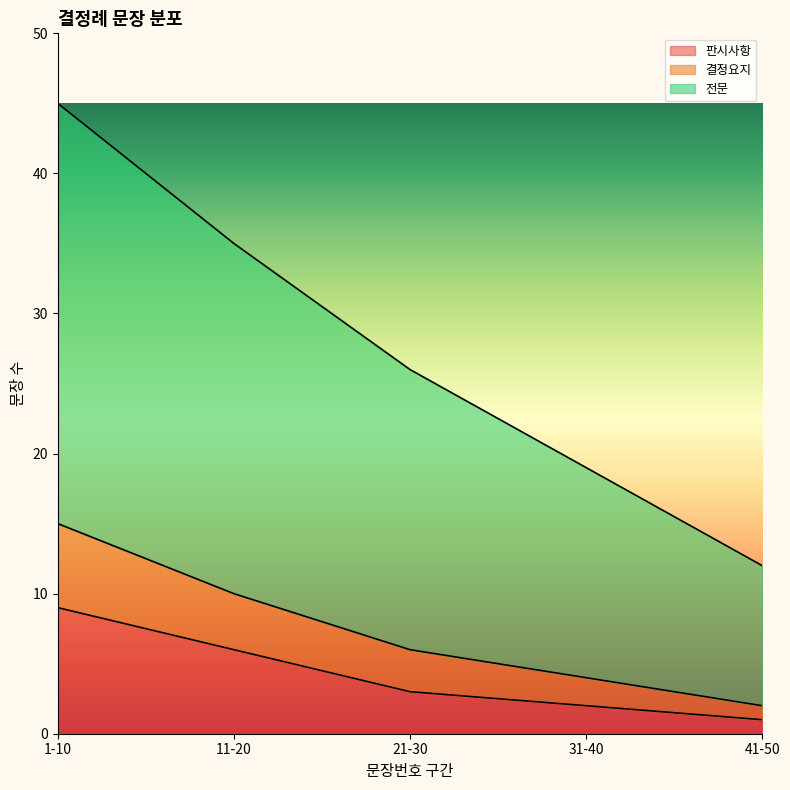

What is the label of the 2nd point from the left?

11-20